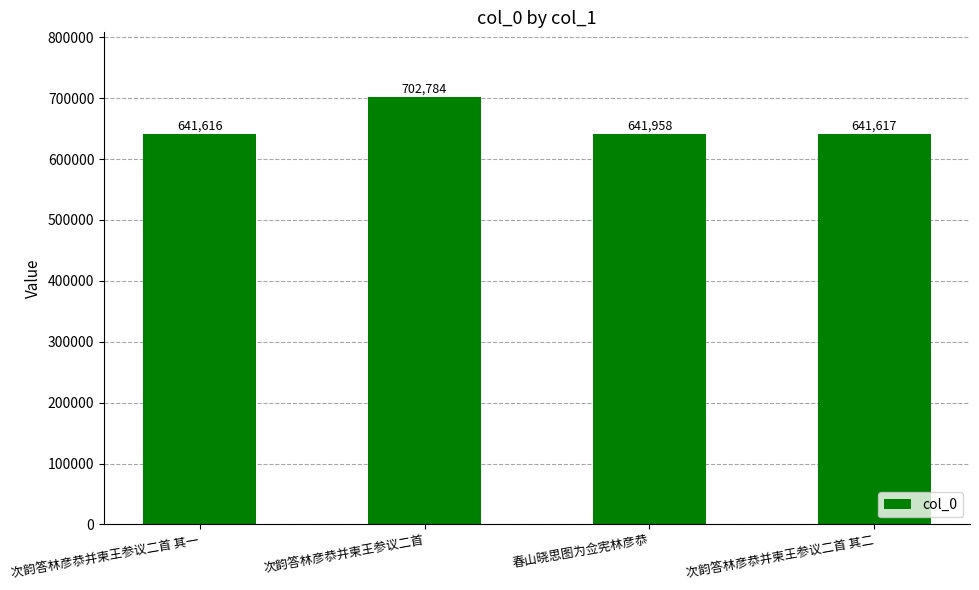

Rank the categories by value from lowest to highest.

次韵答林彦恭并柬王参议二首 其一, 次韵答林彦恭并柬王参议二首 其二, 春山晓思图为佥宪林彦恭, 次韵答林彦恭并柬王参议二首